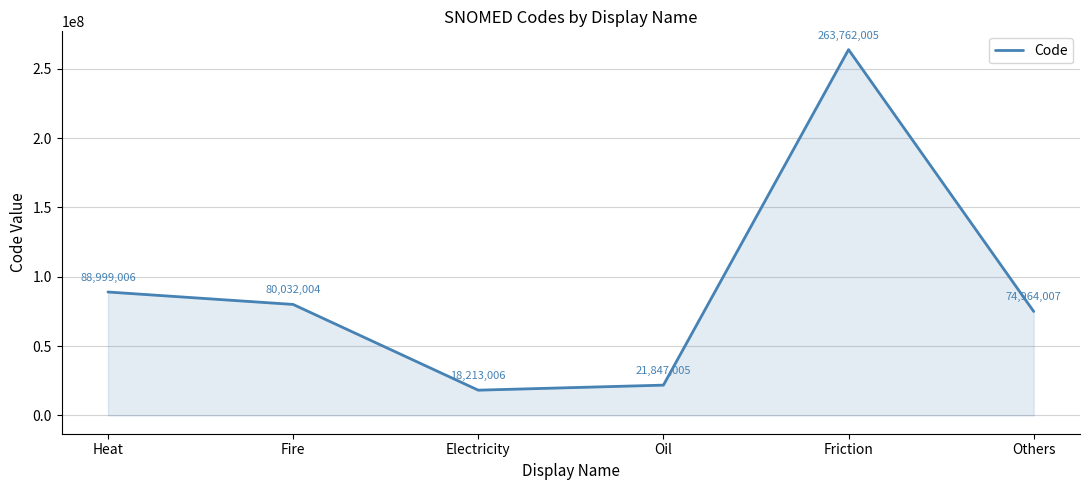

Where is the first local minimum?

Electricity